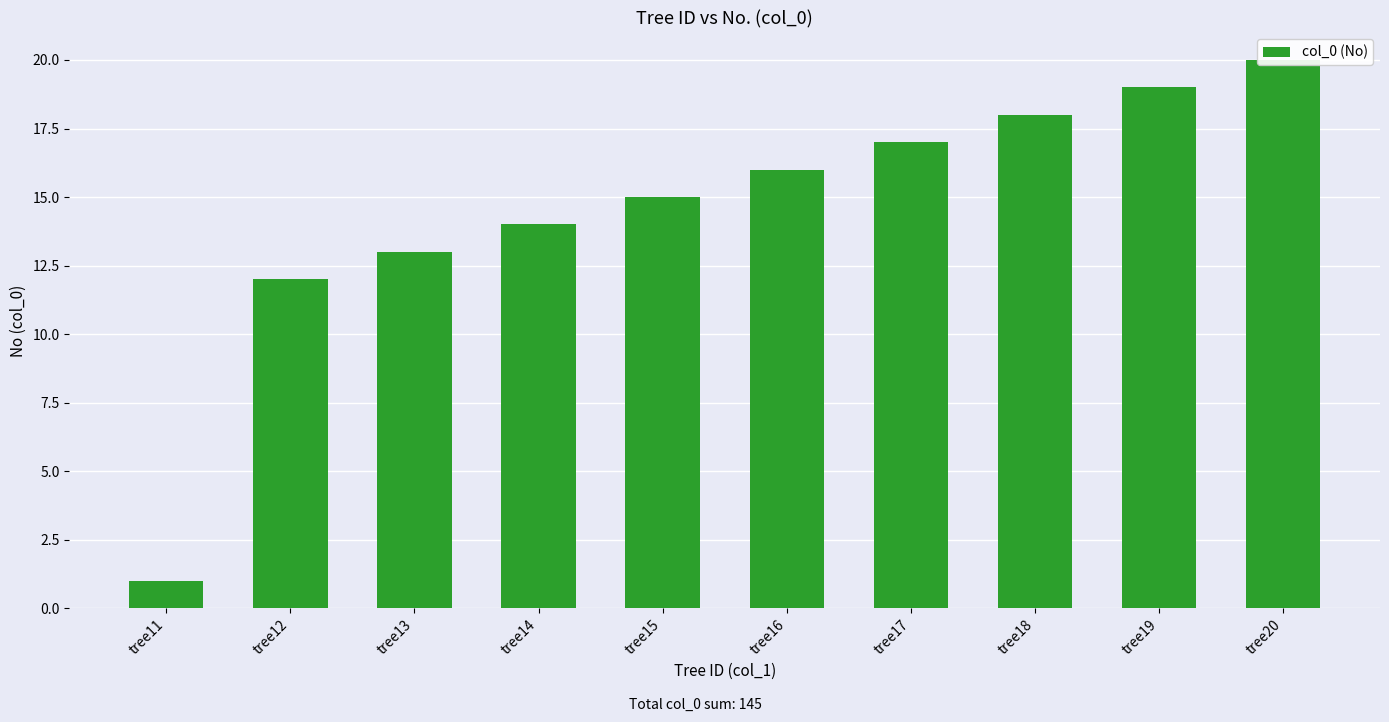

How many values exceed 16?

4